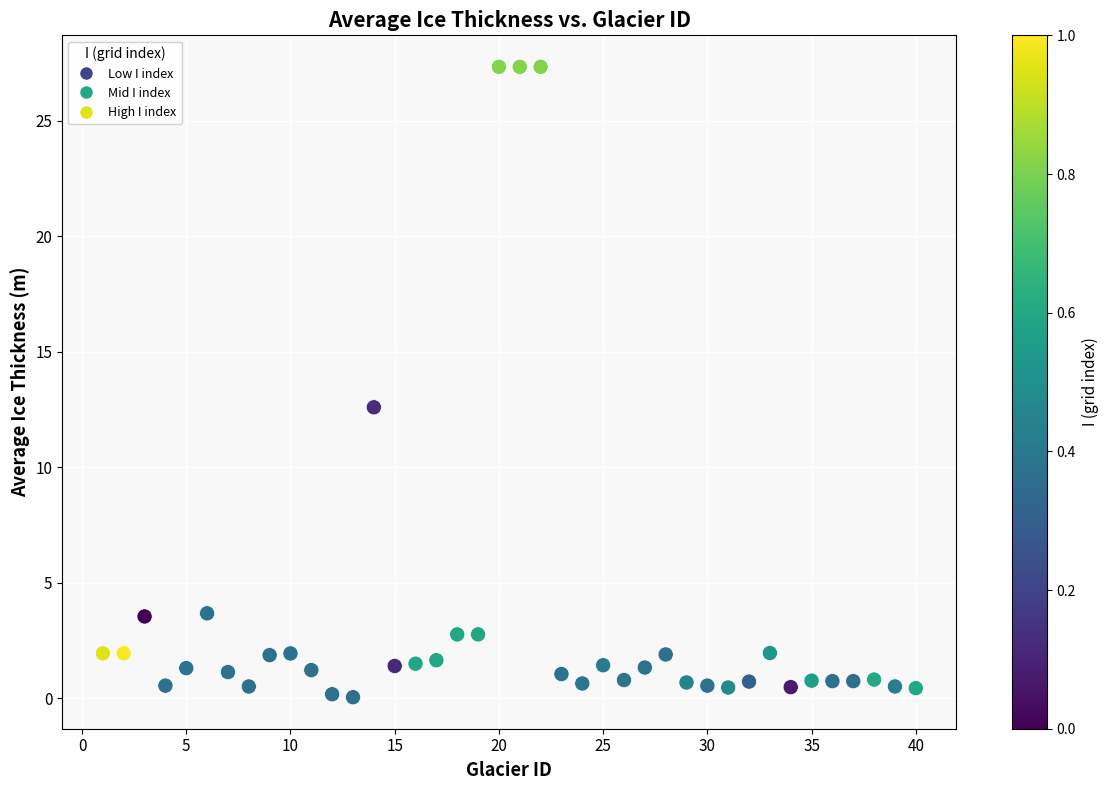

What is the range of X values (max minus min)?

39.0